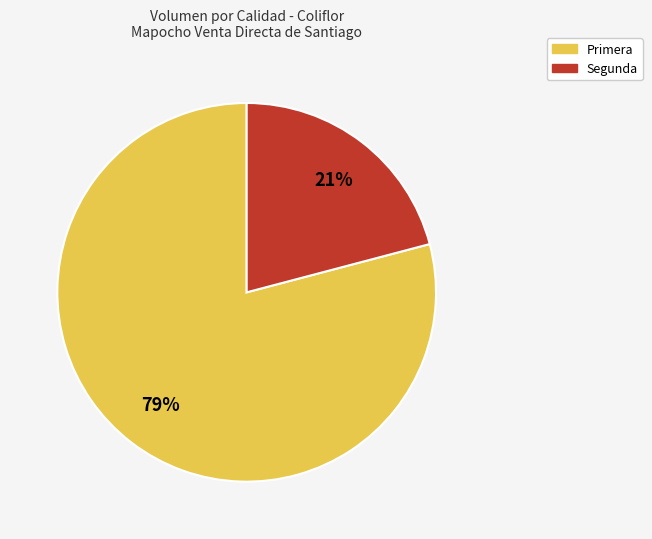

To the nearest percent, what percentage of the pie is Segunda?

21%